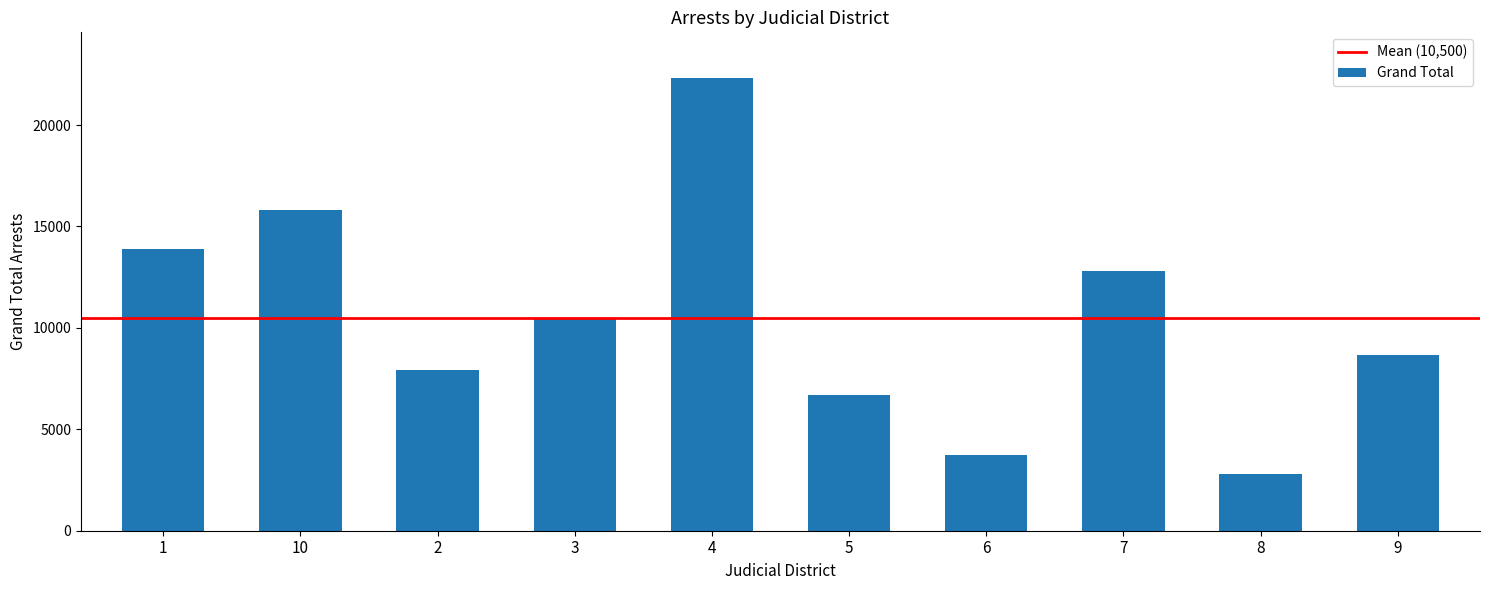

What is the value of the 10th bar from the left?

8650